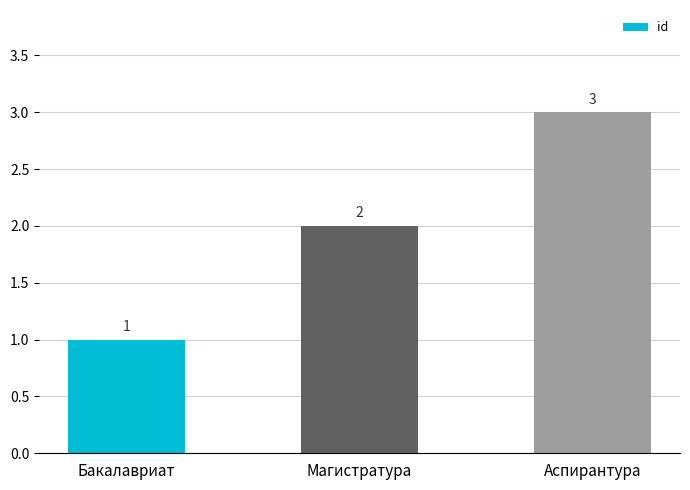

Where is the data nearest to the value 2?

Магистратура